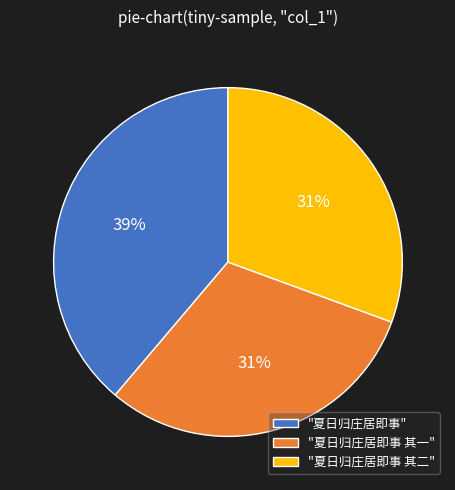

What is the ratio of the value at "夏日归庄居即事 其二" to the value at "夏日归庄居即事"?

0.8